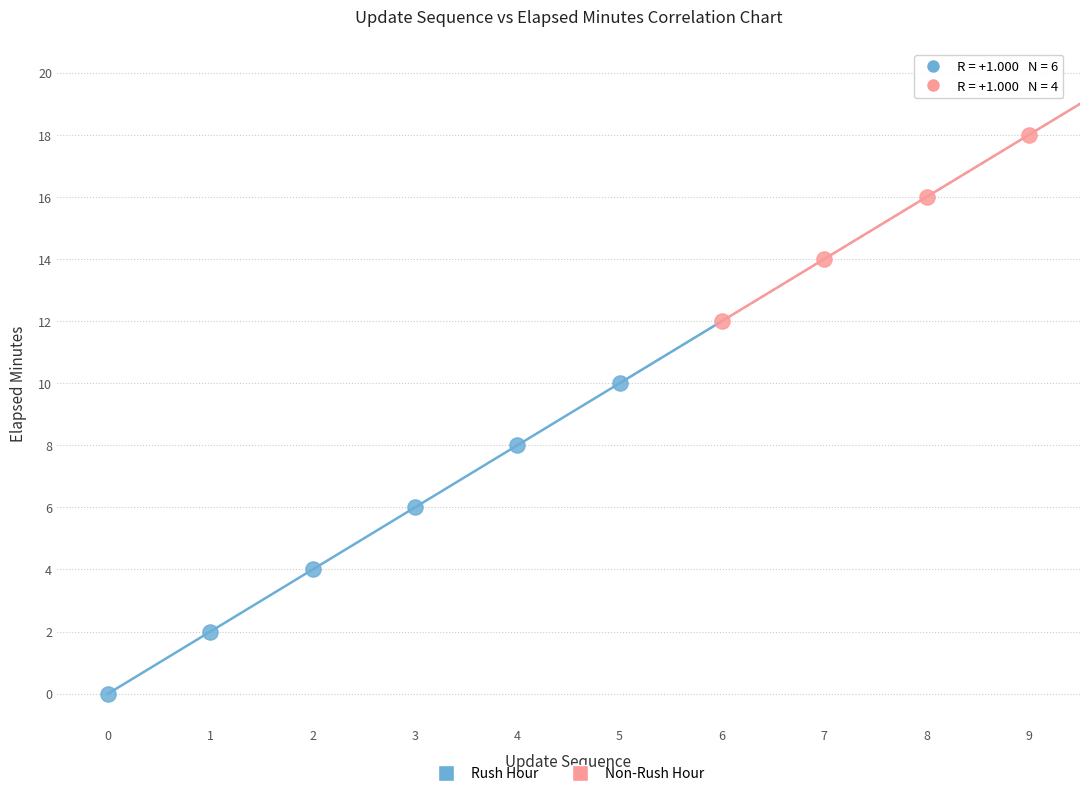

What are all the series names shown in the legend?

Rush Hour, Non-Rush Hour